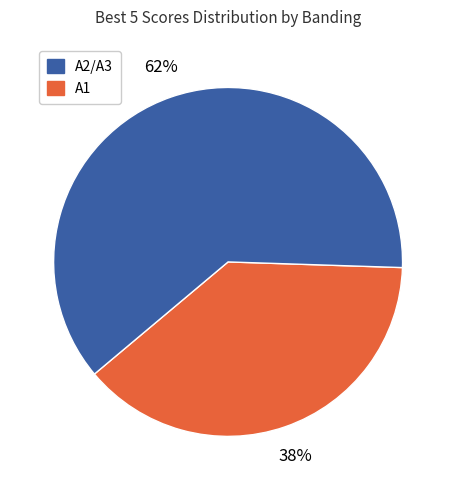

Is there a majority slice in this chart?

Yes